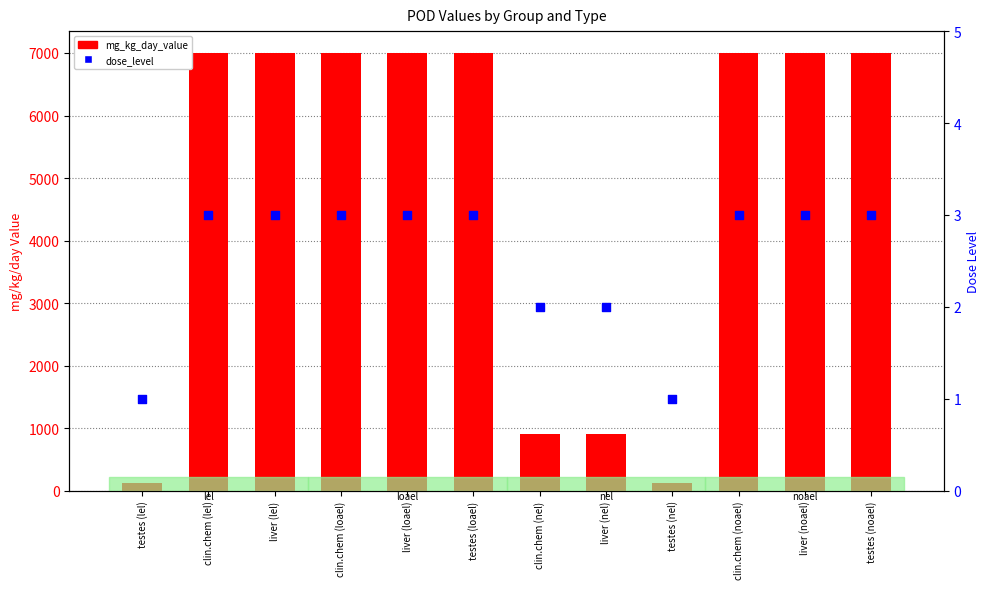

Which series contains the lowest Y value?

dose_level